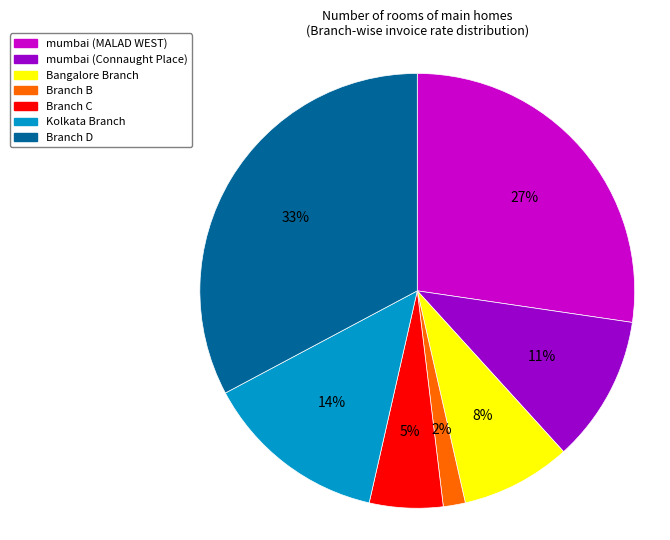

Is it true that mumbai (Connaught Place) is 11% of the pie?

True